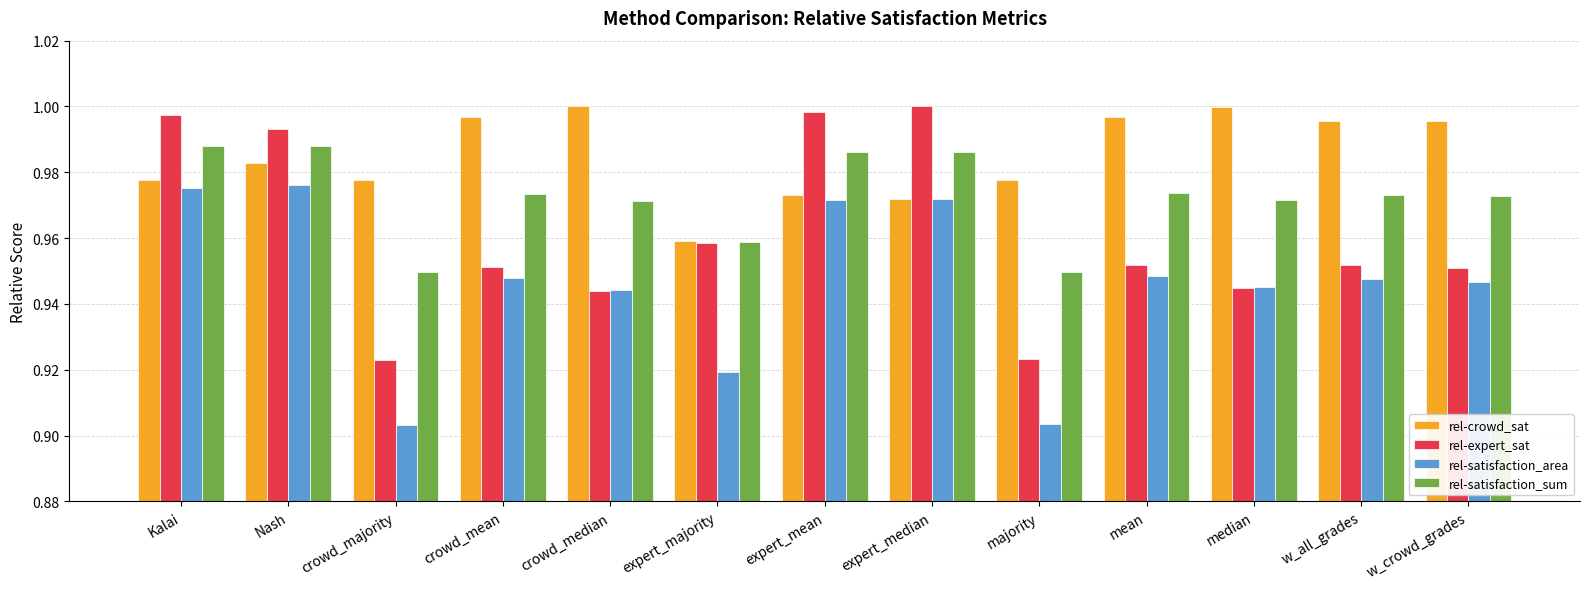

Is it true that rel-crowd_sat equals 1.6 at expert_majority?

False